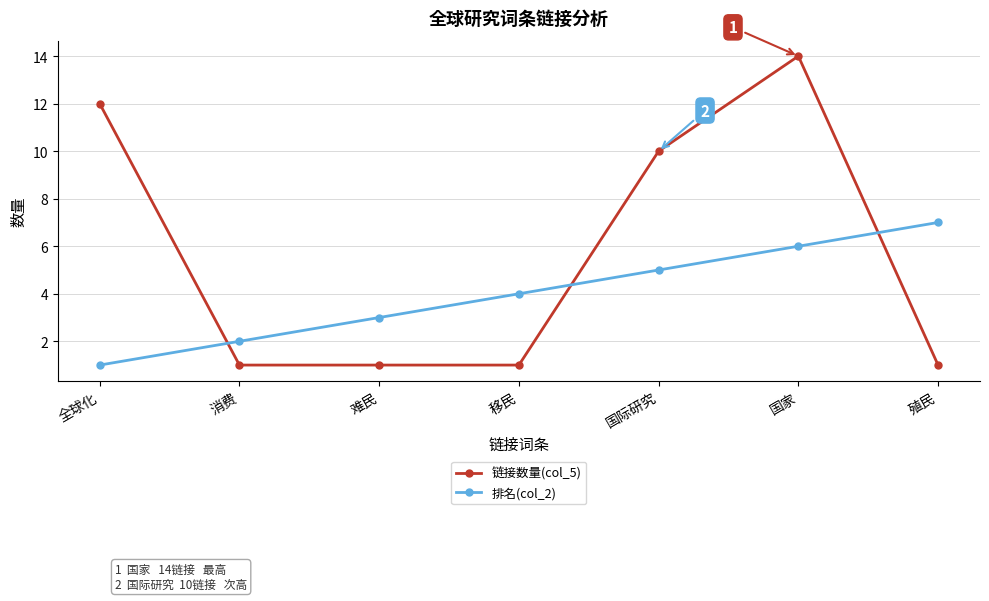

List the series in order of their overall mean, highest first.

链接数量(col_5), 排名(col_2)